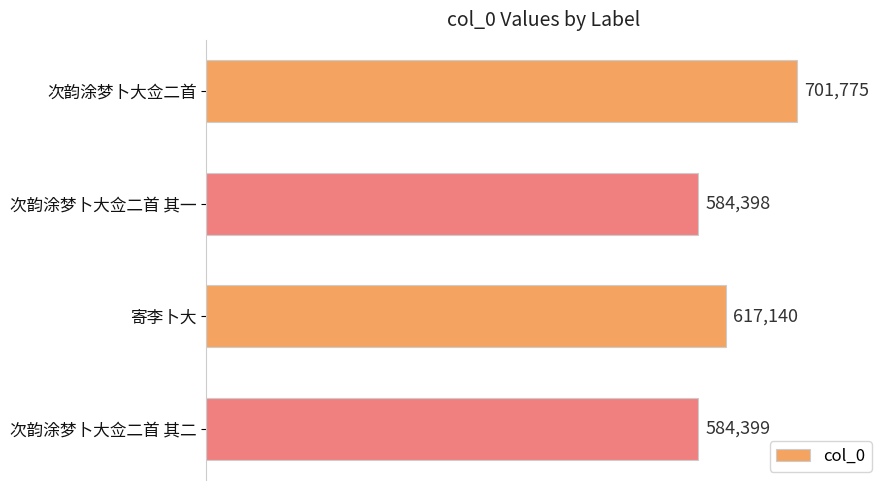

Reading top to bottom, transcribe all the data shown in this chart.

次韵涂梦卜大佥二首=701775	次韵涂梦卜大佥二首 其一=584398	寄李卜大=617140	次韵涂梦卜大佥二首 其二=584399